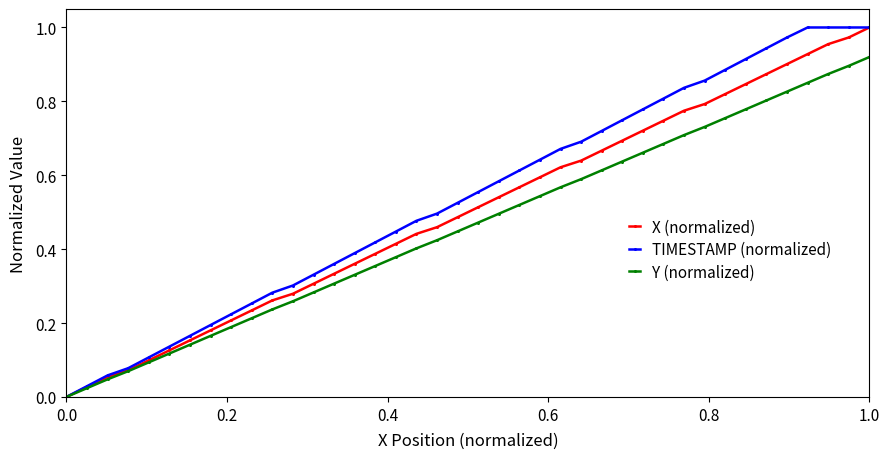

How many data points in X (normalized) are above 0?

39